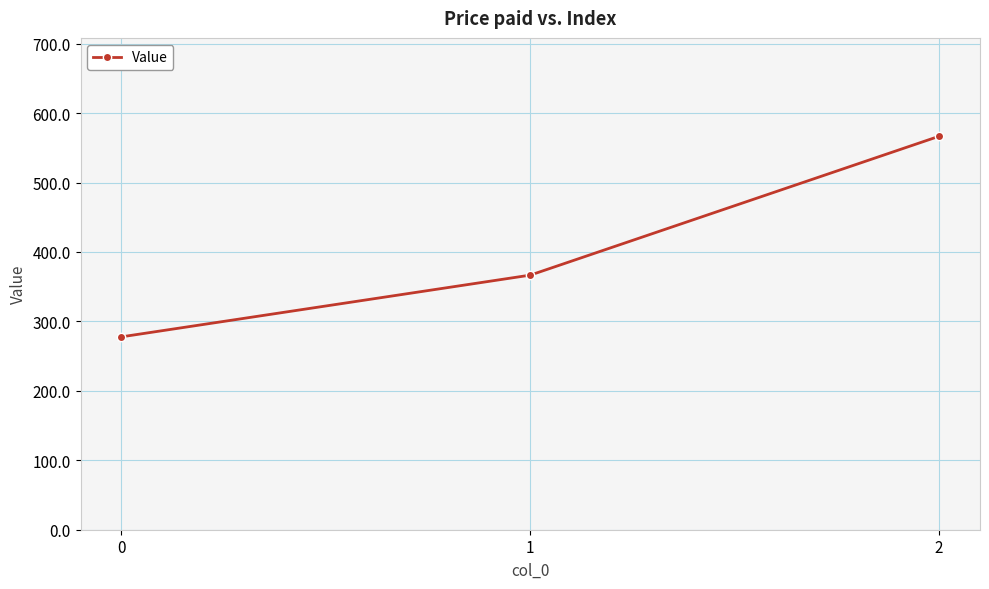

Reading left to right, what are all the values shown in this chart?

277.8	366.7	566.7